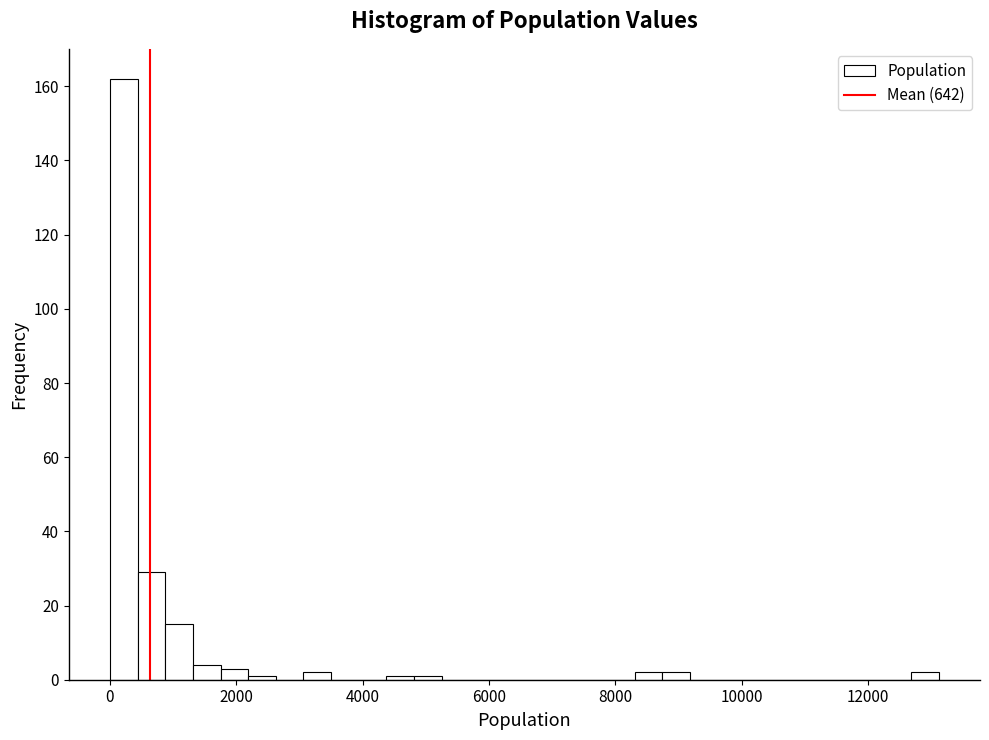

Around what value on the x-axis is the tallest bar? Give the approximate position of its centre, as read against the axis.

200